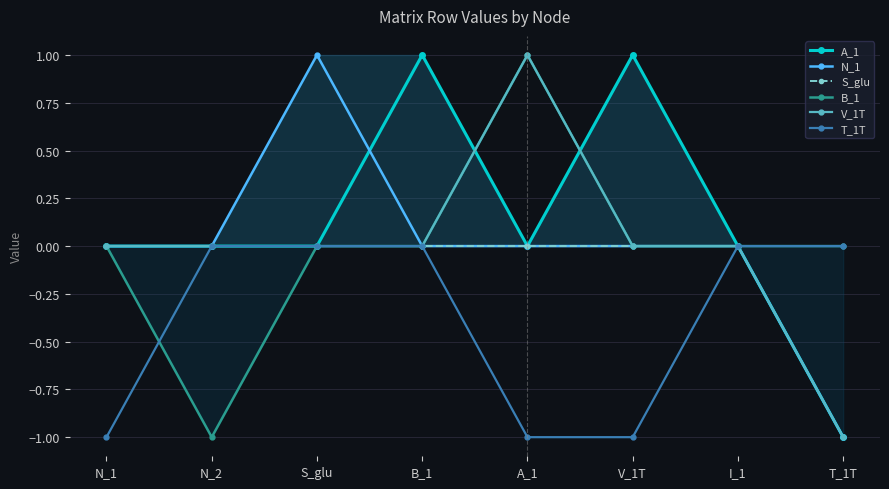

Which series changed the most between N_2 and B_1?

A_1